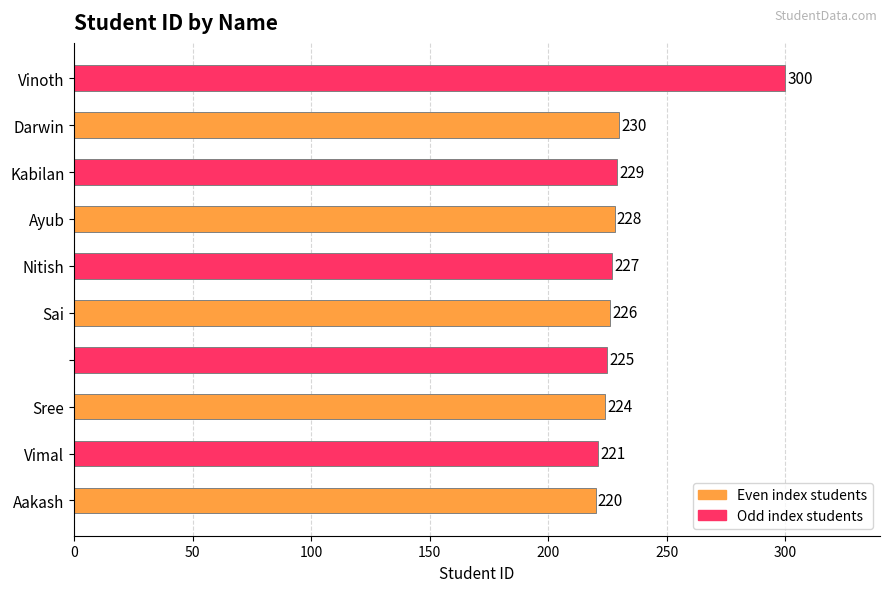

Reading top to bottom, transcribe all the data shown in this chart.

300	230	229	228	227	226	225	224	221	220